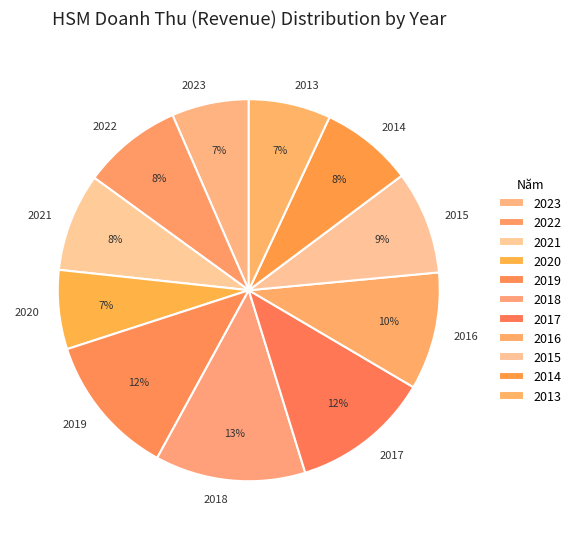

Combined, do 2021 and 2014 account for over 50%?

No